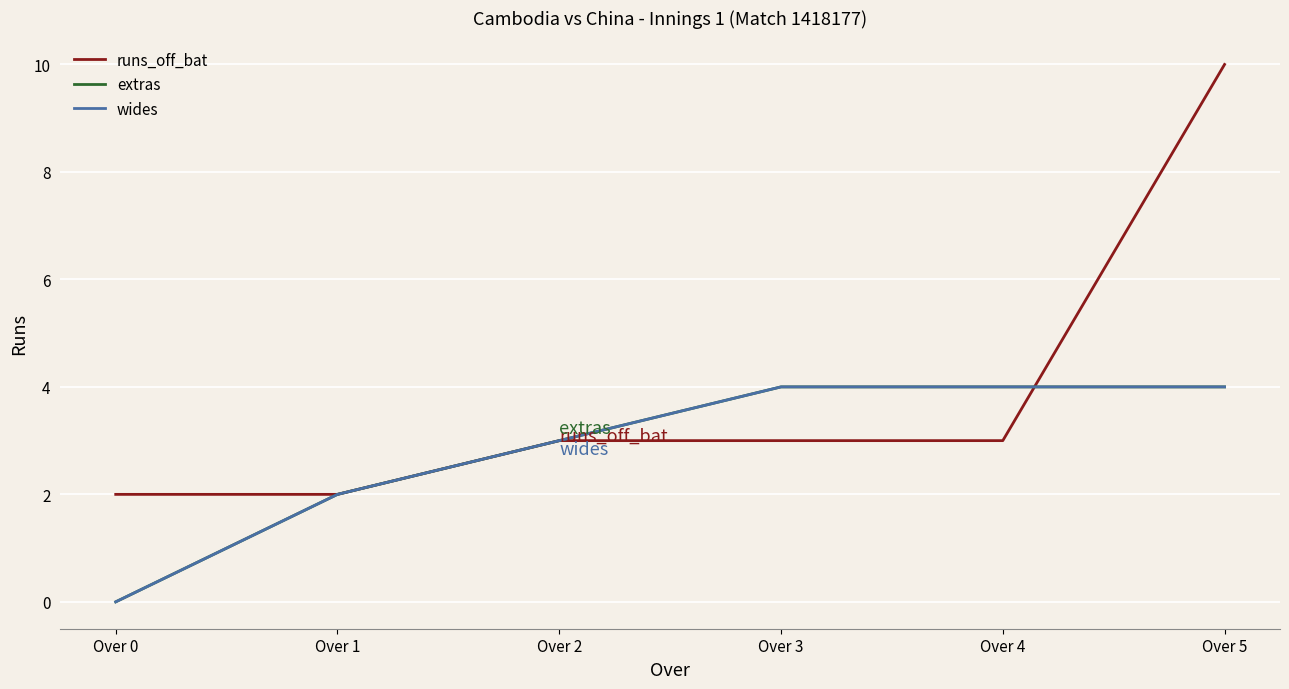

The value of extras at Over 5 is 6. True or false?

False